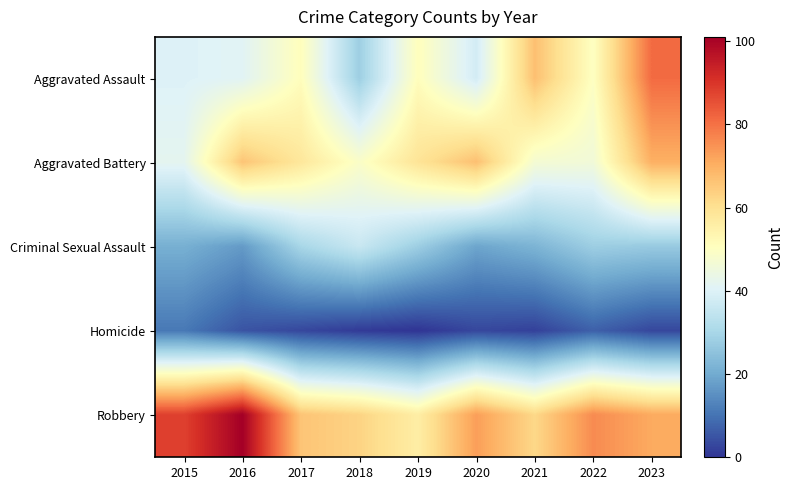

Rank the series by their maximum value, from lowest to highest.

Homicide, Criminal Sexual Assault, Aggravated Battery, Aggravated Assault, Robbery